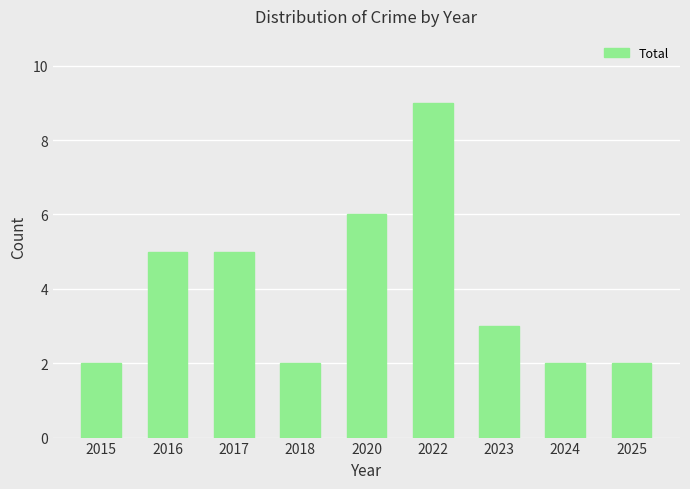

What is the maximum value shown in the chart?

9